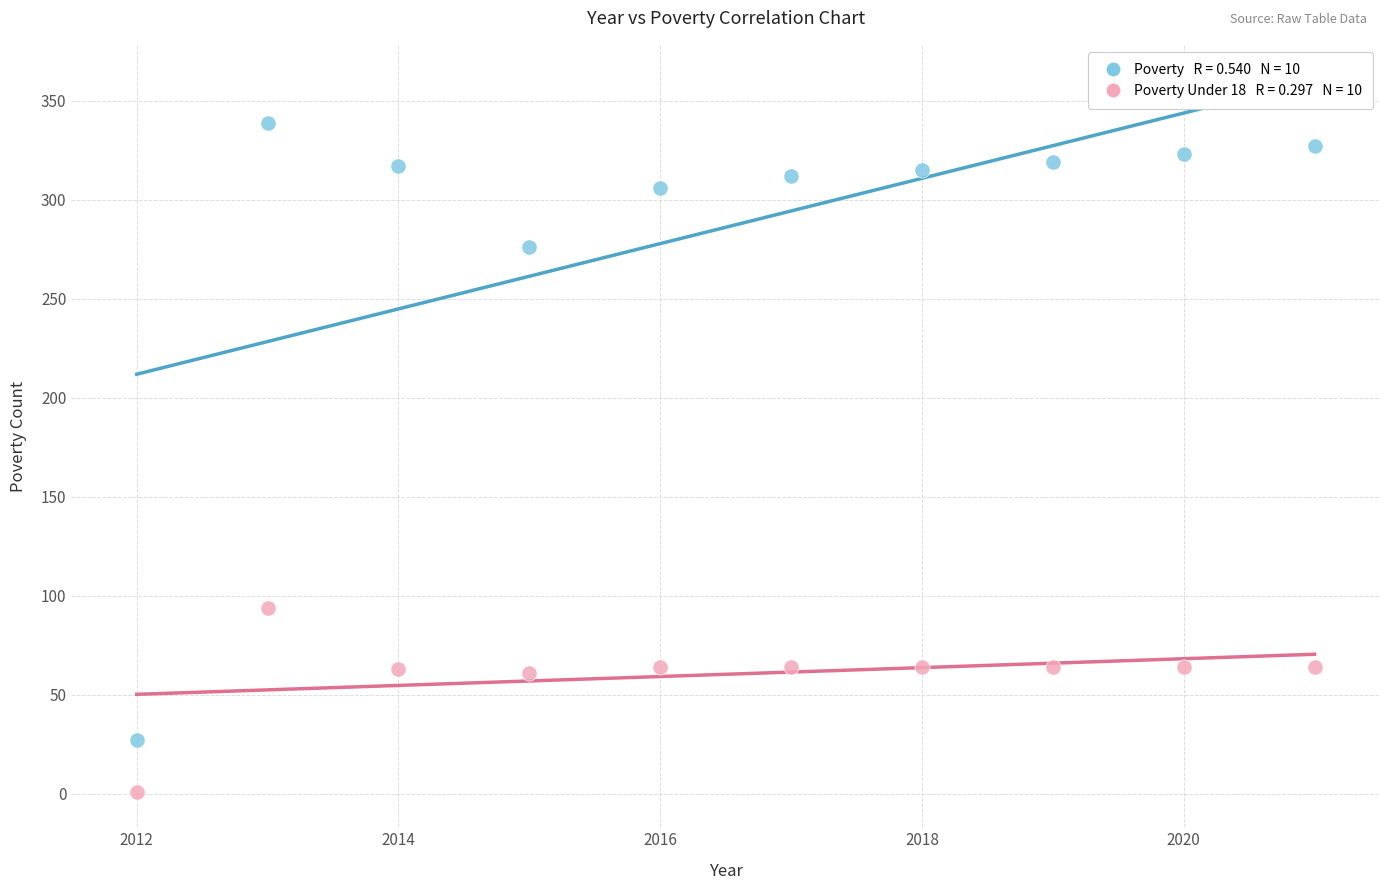

Across all data points, what is the range of Y values (max minus min)?

338